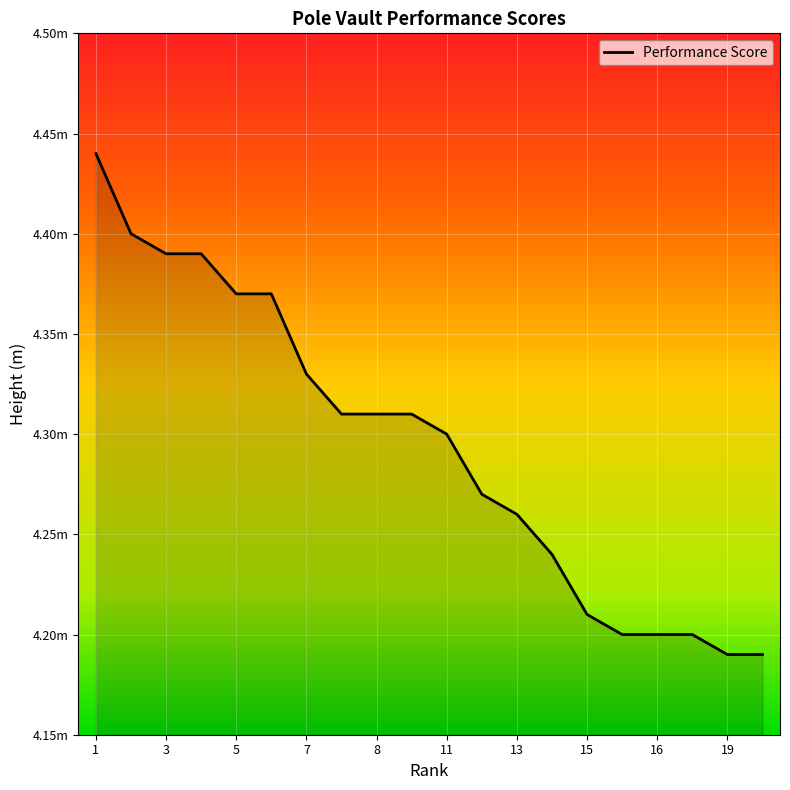

What is the value of the 19th point from the left?

4.2